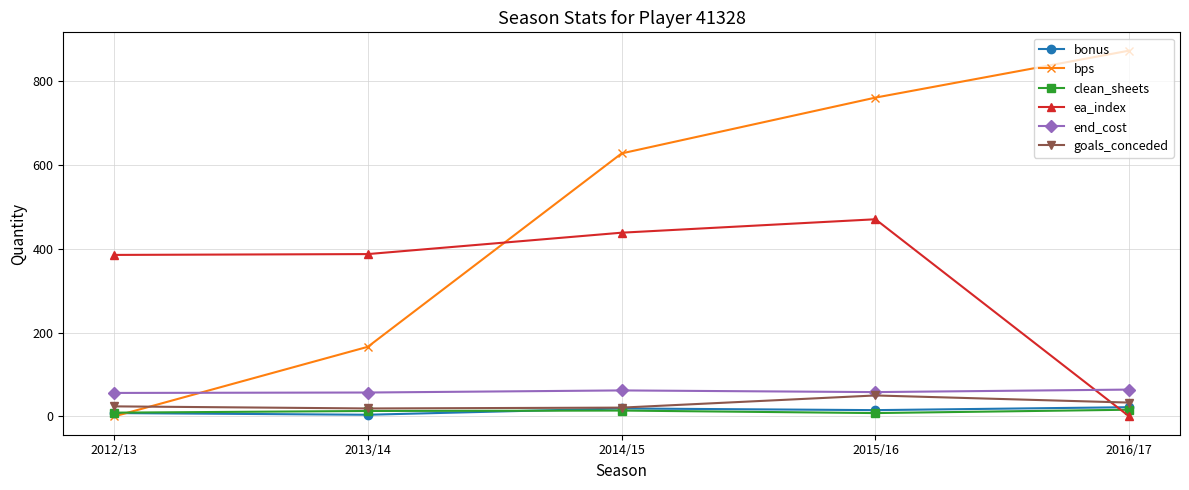

What is the difference between the maximum and minimum values in the end_cost series?

8